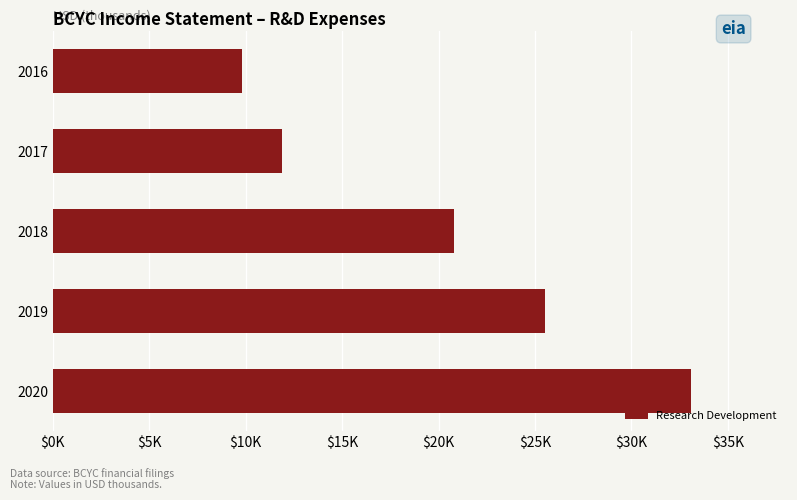

Rank the categories by value from highest to lowest.

2020, 2019, 2018, 2017, 2016